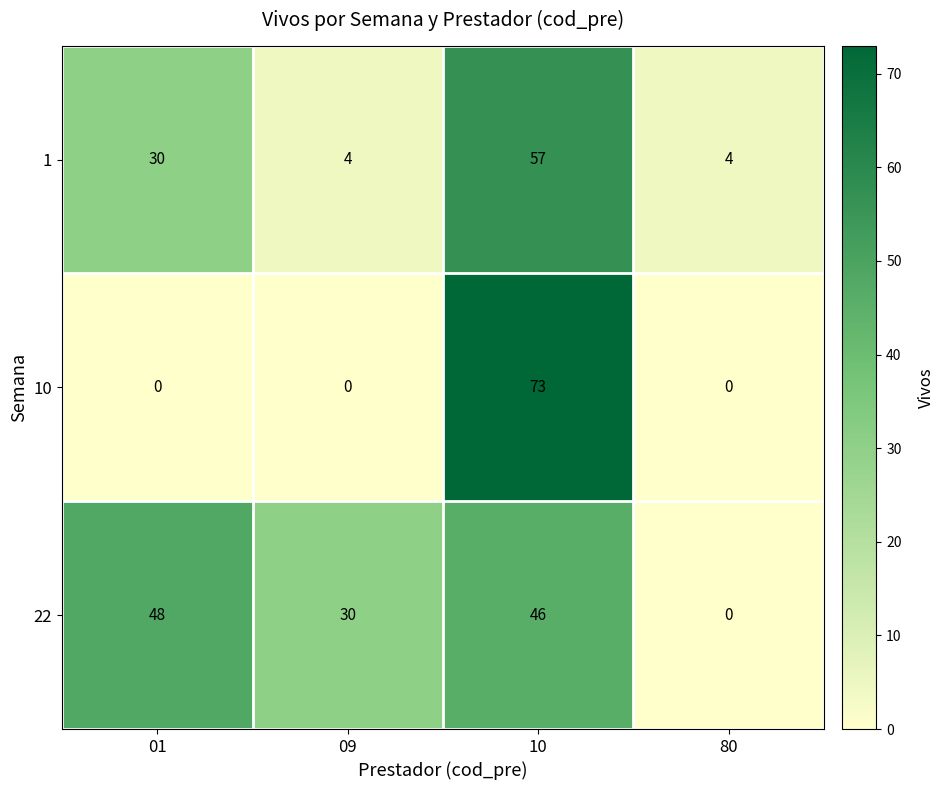

What is the minimum value for 1?

4